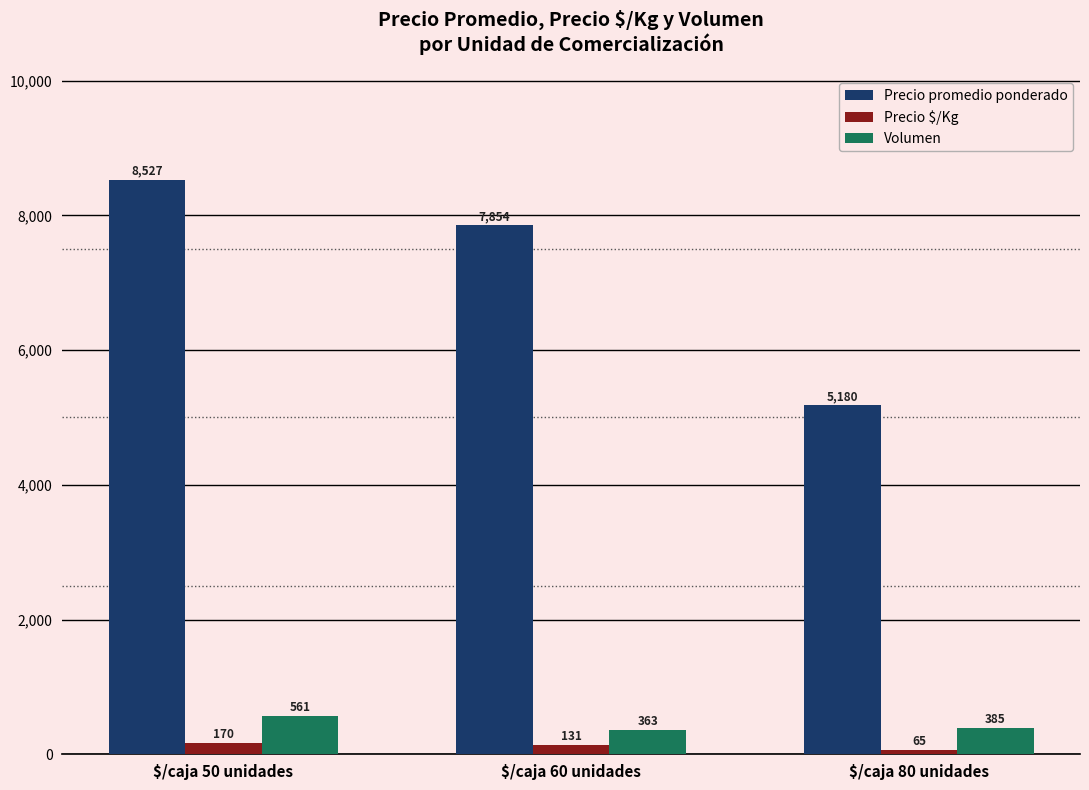

Where does the Volumen series first go above 385?

$/caja 50 unidades